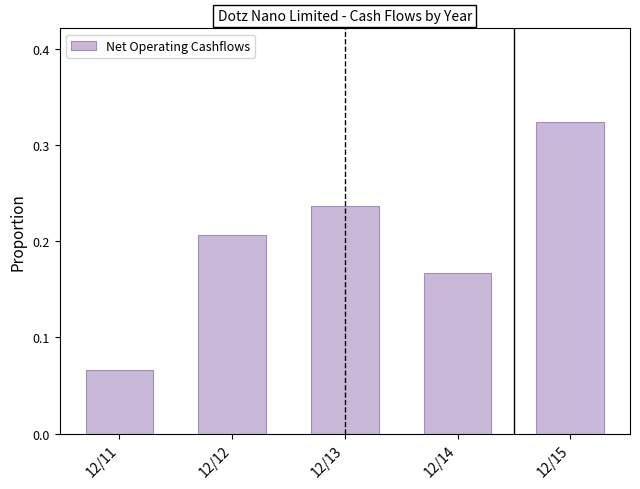

What is the sum of the values at 12/15 and 12/12?

0.5